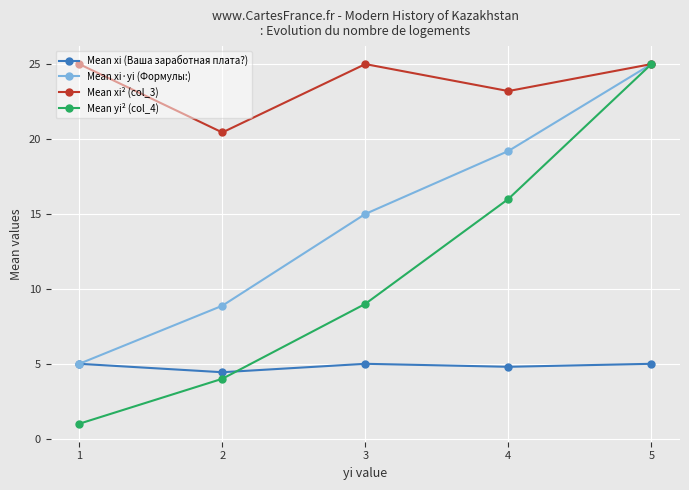

Reading left to right, transcribe all the data shown in this chart.

Mean xi (Ваша заработная плата?): 5.0	4.4	5.0	4.8	5.0
Mean xi·yi (Формулы:): 5.0	8.9	15.0	19.2	25.0
Mean xi² (col_3): 25.0	20.4	25.0	23.2	25.0
Mean yi² (col_4): 1.0	4.0	9.0	16.0	25.0